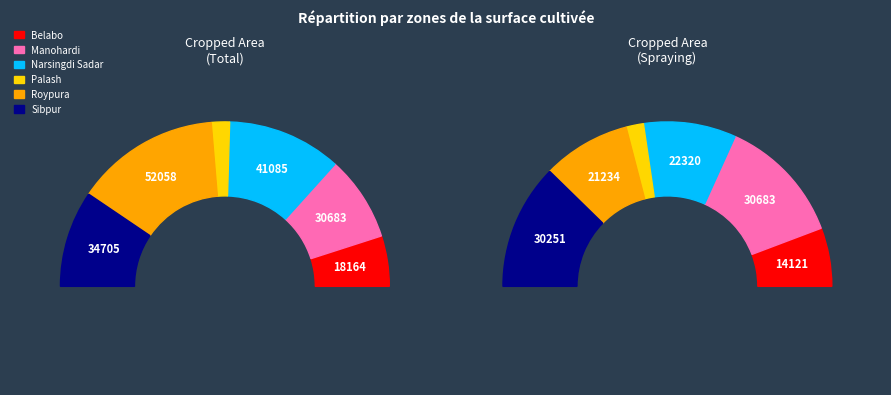

Between Narsingdi Sadar and Sibpur, which is larger?

Narsingdi Sadar